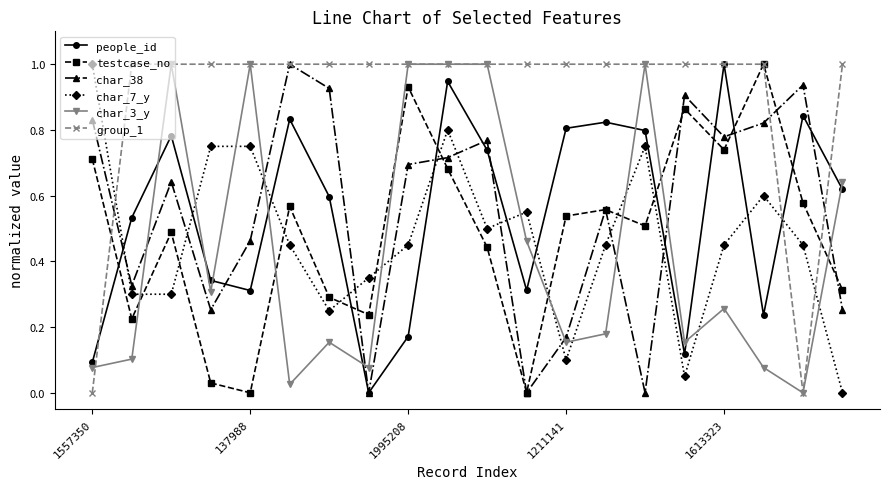

How many interior local peaks does the testcase_no series have?

6